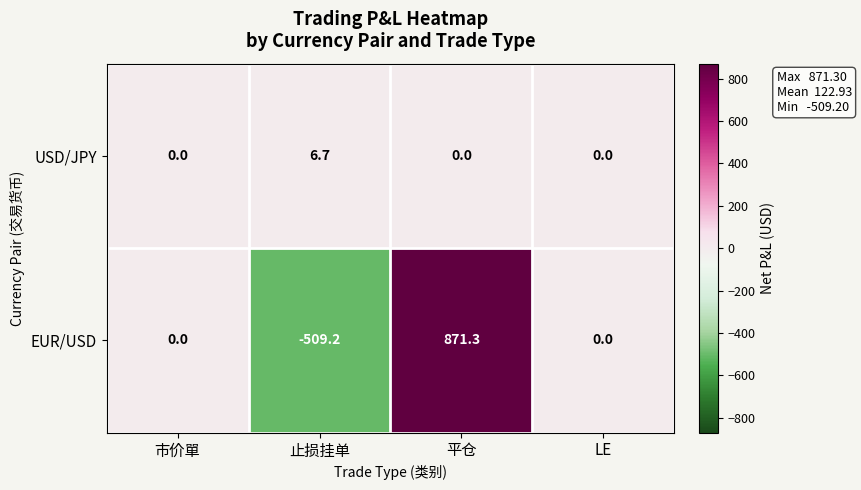

Which series has the largest total across all categories?

EUR/USD